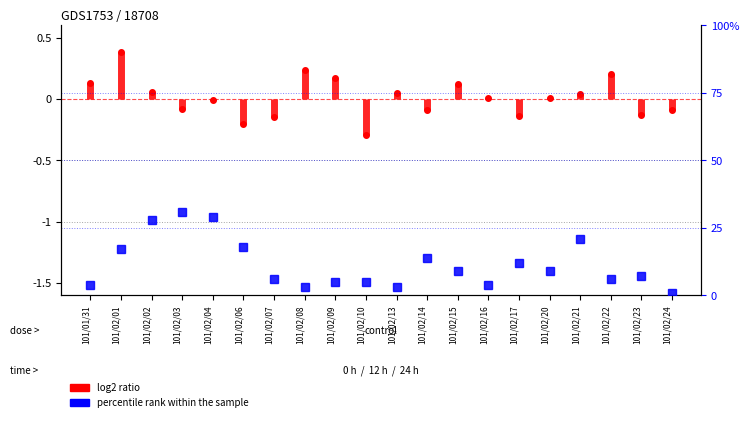

What is the label of the 4th point from the right?

101/02/21